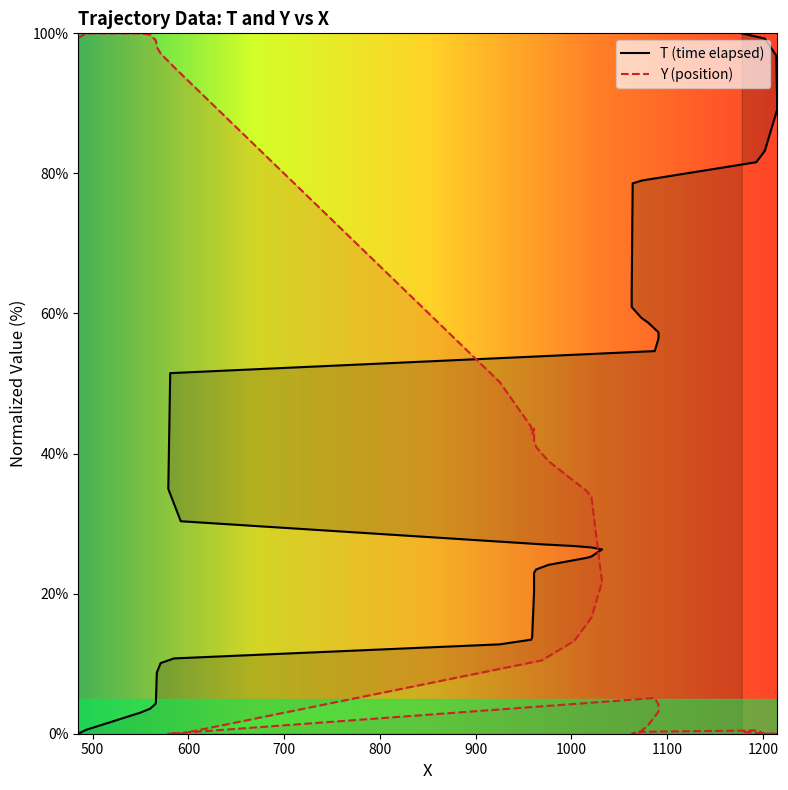

At which label does T first exceed 26?

1032